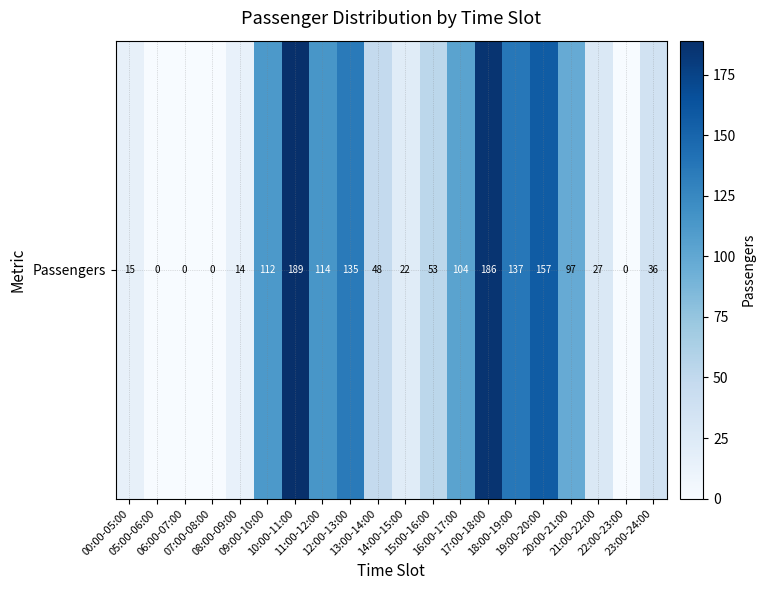

What is the sum of all values?

1446